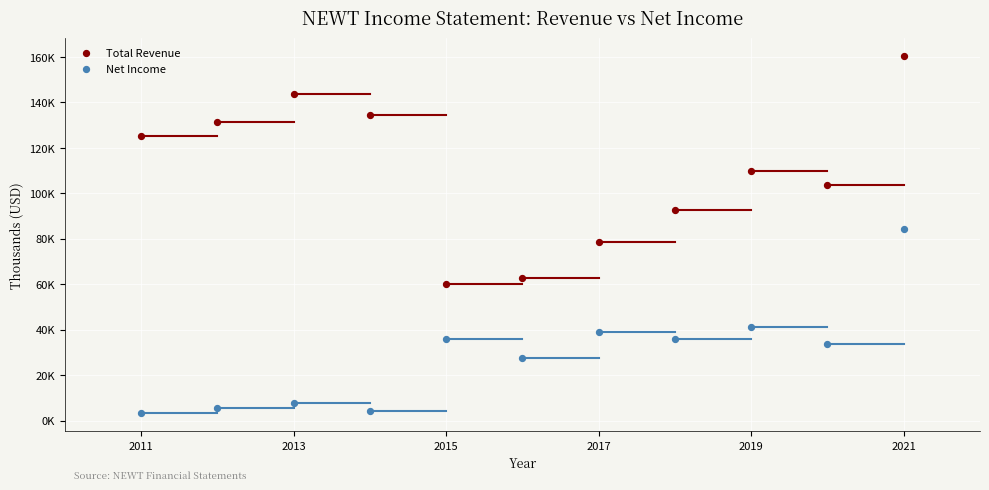

What are all the series names shown in the legend?

Total Revenue, Net Income